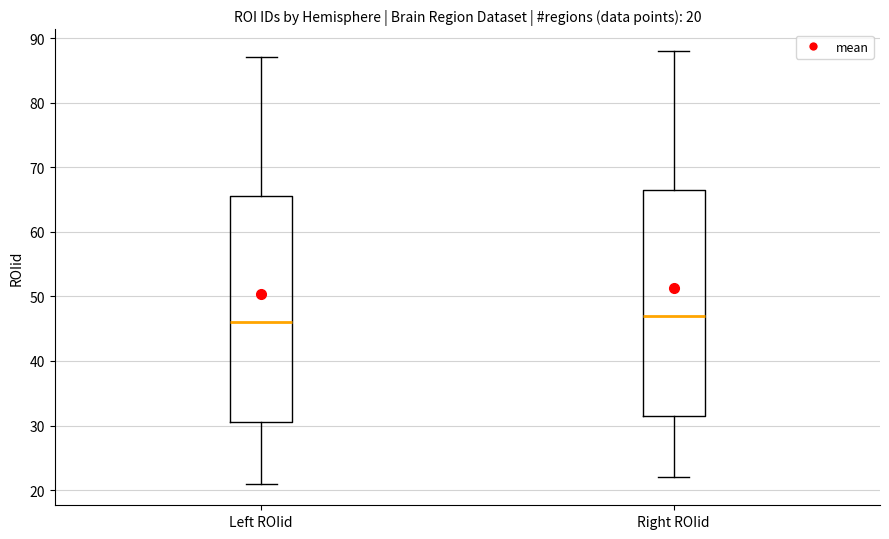

Which box's median line is the highest?

Right ROIid